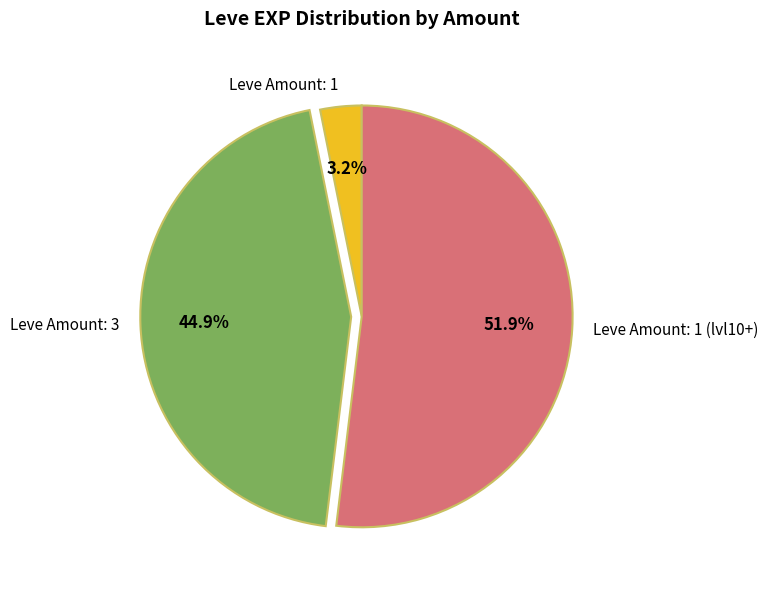

Count the number of slices in the pie.

3